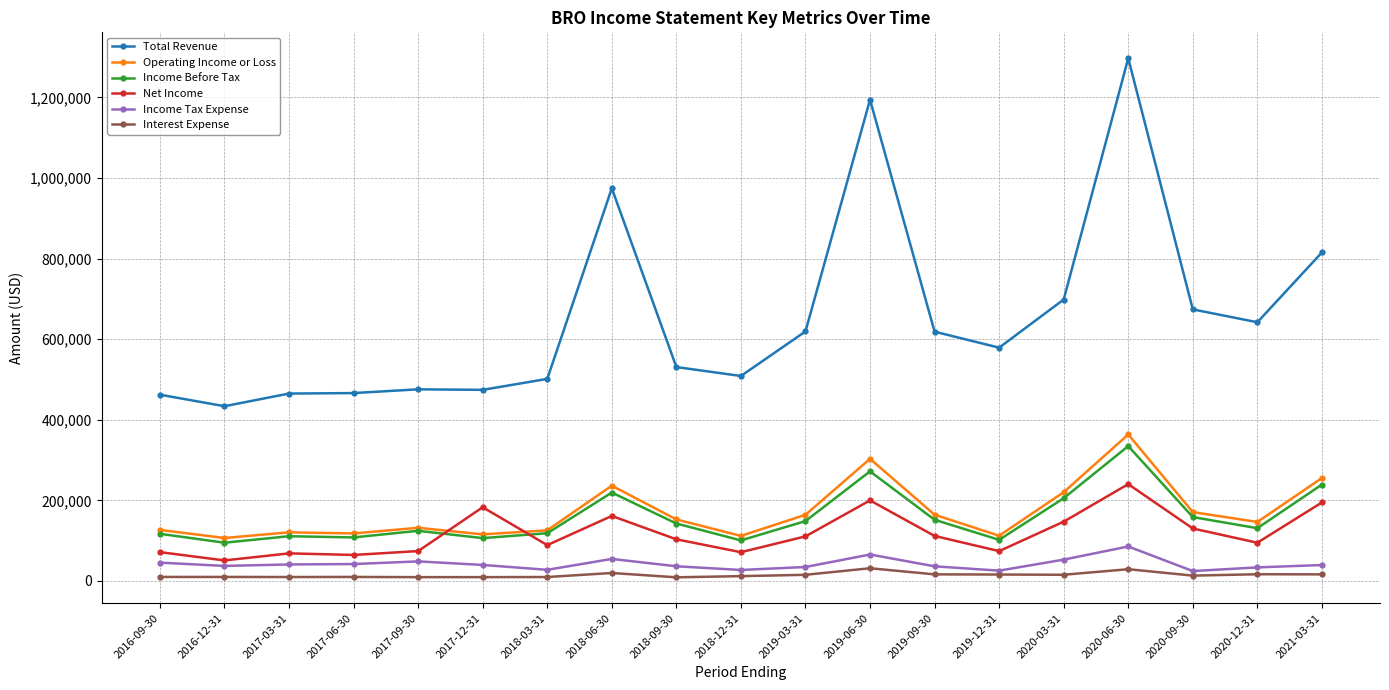

What are all the series names shown in the legend?

Total Revenue, Operating Income or Loss, Income Before Tax, Net Income, Income Tax Expense, Interest Expense